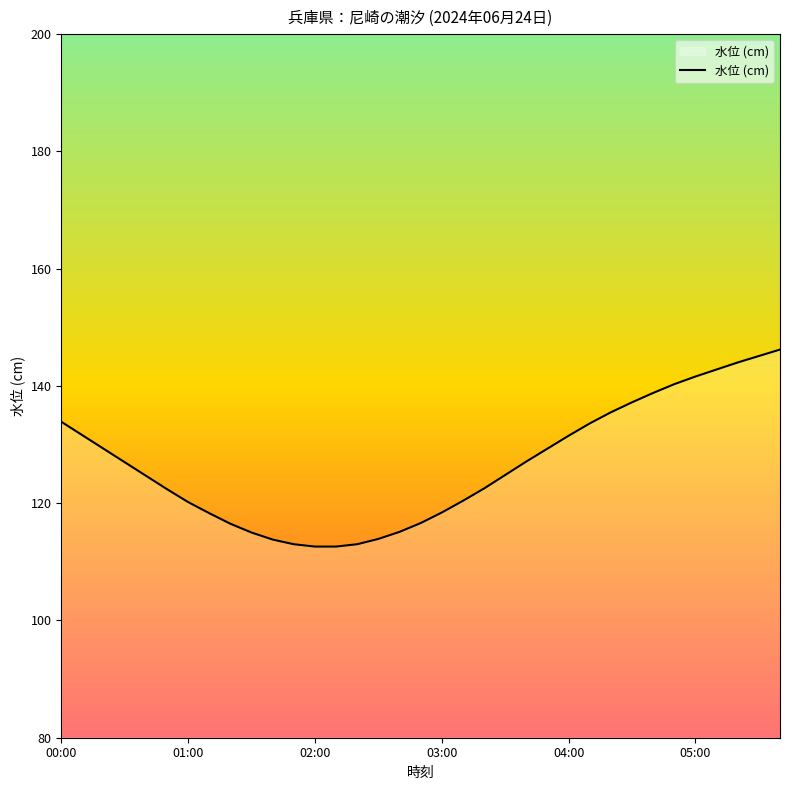

What is the maximum value shown in the chart?

146.2